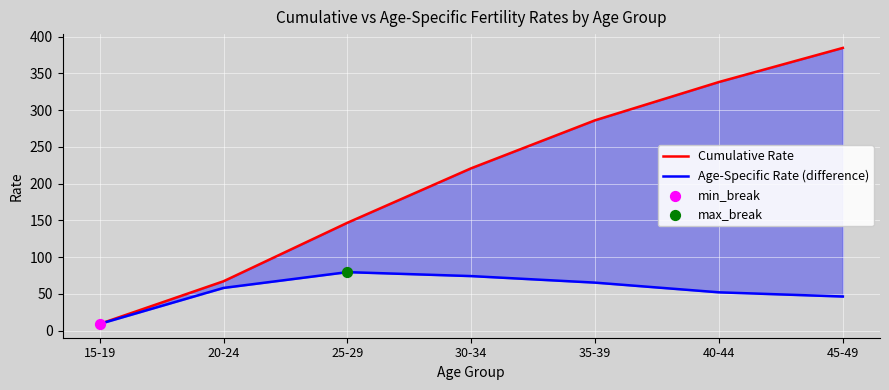

Which series has the largest total across all categories?

Cumulative Rate